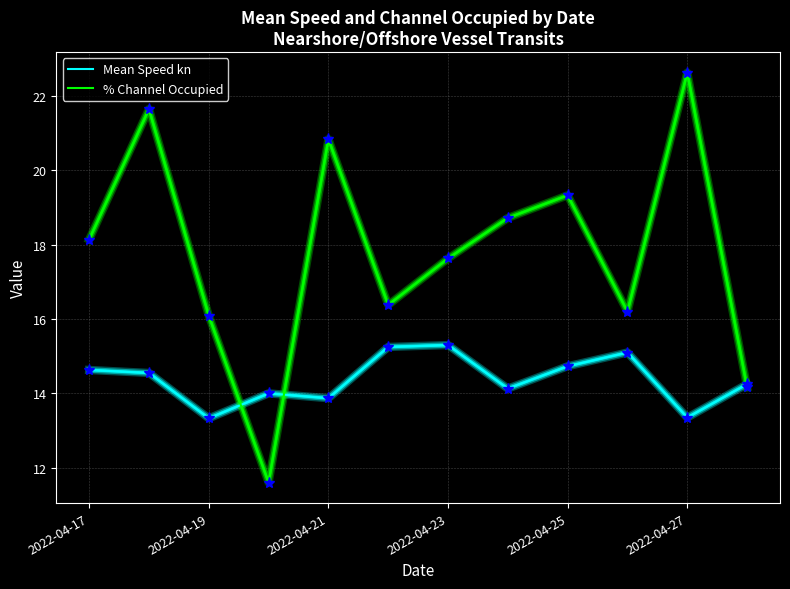

What is the maximum value shown in the chart?

22.6